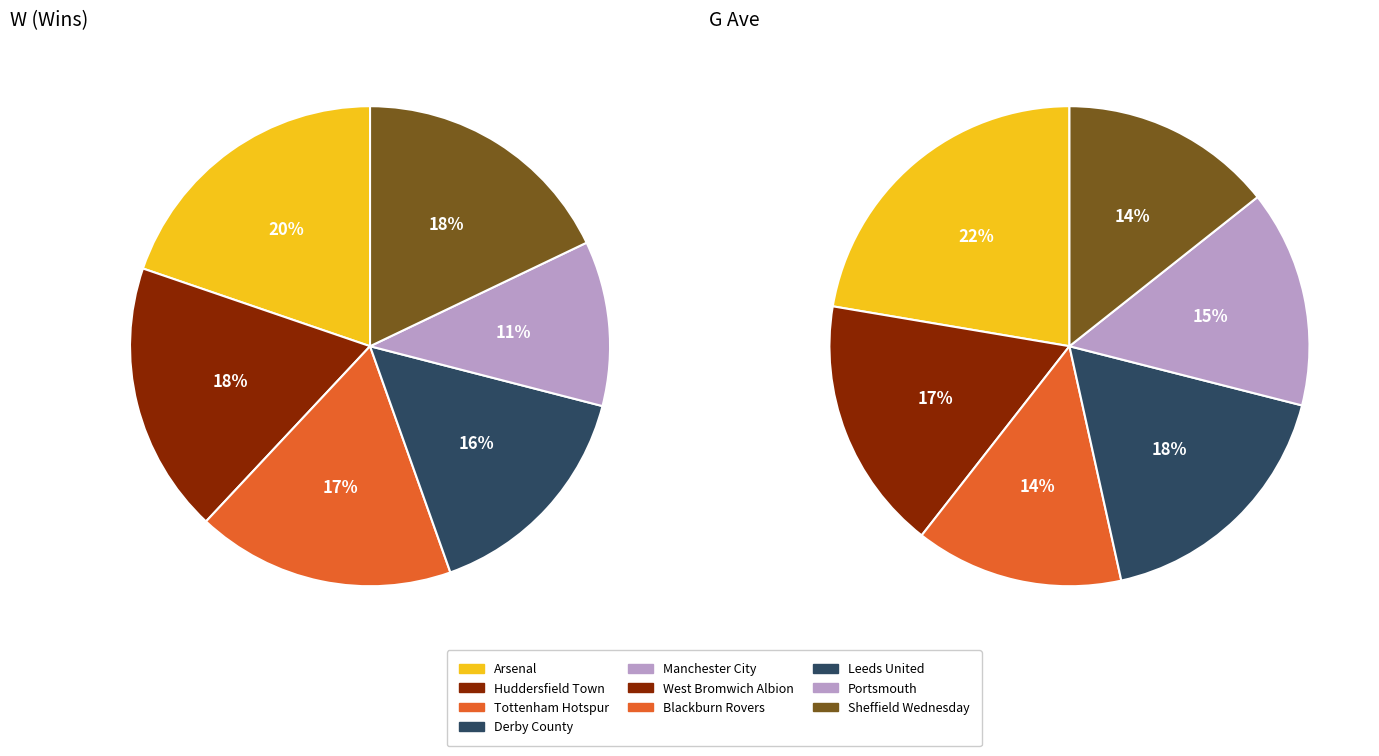

Which has a higher value, Sheffield Wednesday or Leeds United?

Leeds United